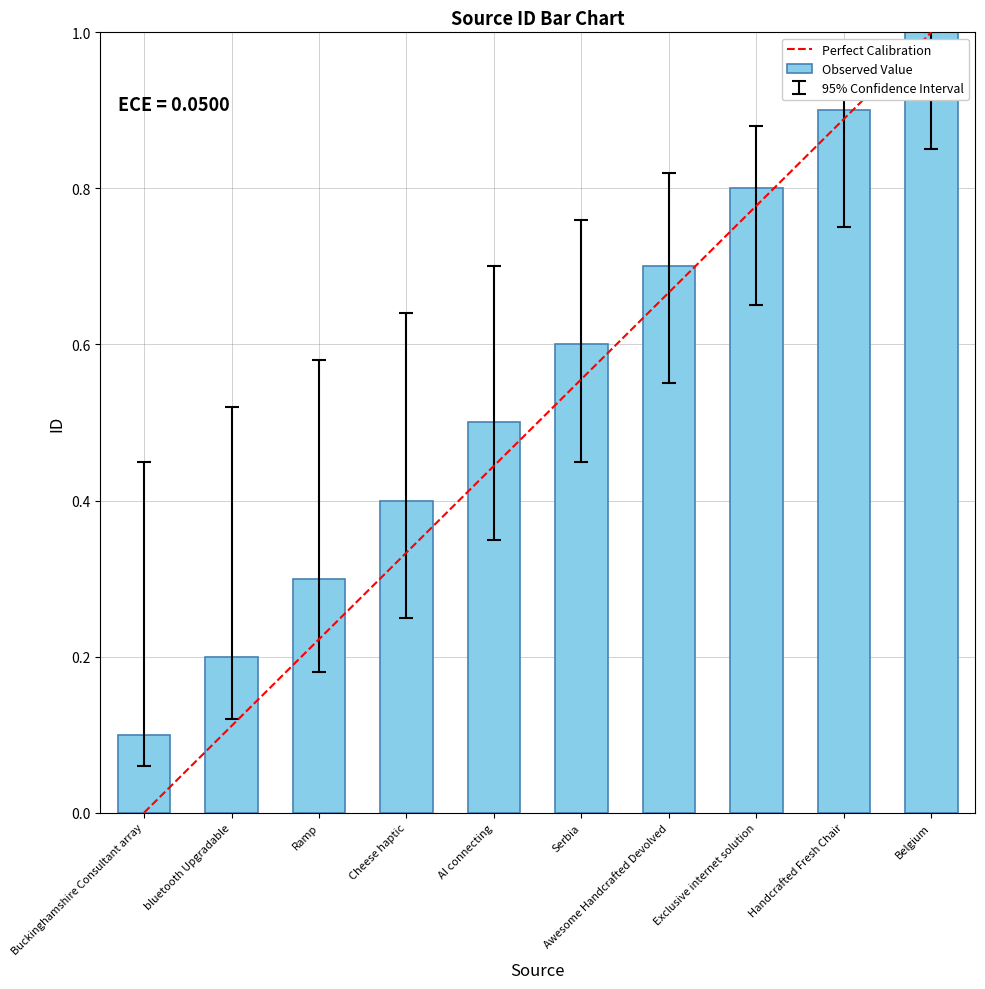

Reading right to left, transcribe all the data shown in this chart.

1.0	0.9	0.8	0.7	0.6	0.5	0.4	0.3	0.2	0.1